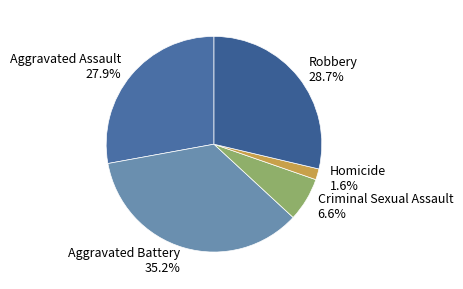

To the nearest percent, what percentage of the pie is Criminal Sexual Assault?

7%